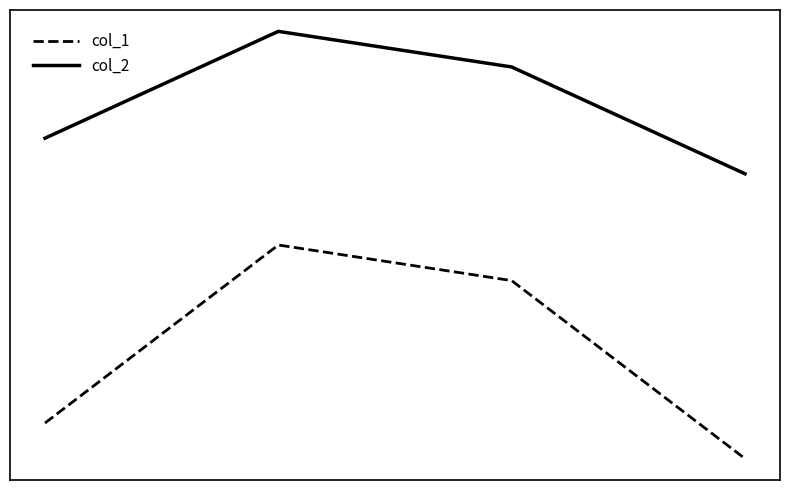

Does the chart display data point markers on the line(s)?

No